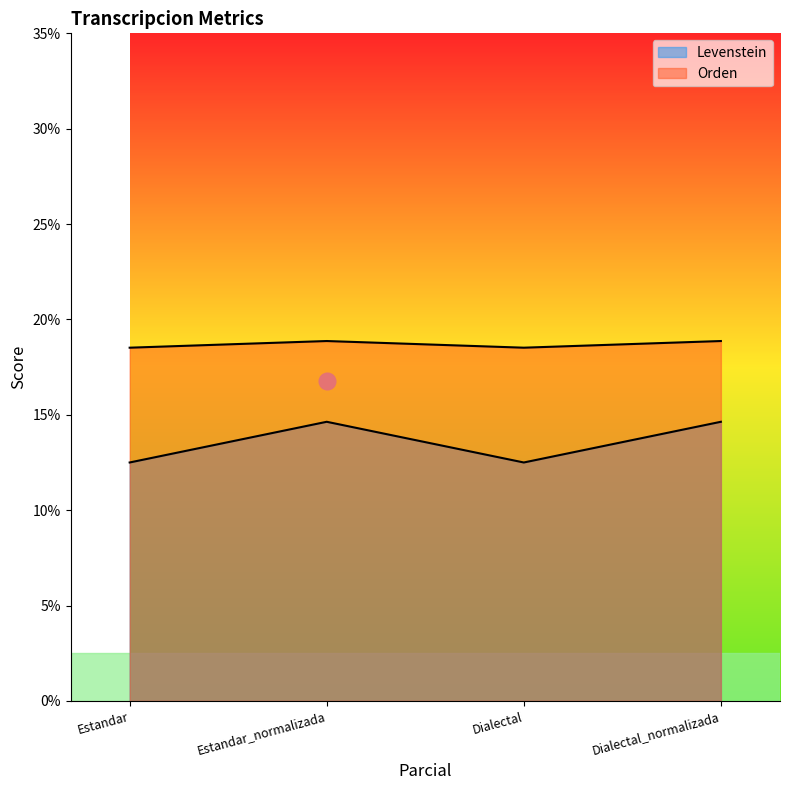

How many interior local peaks does the Orden series have?

1